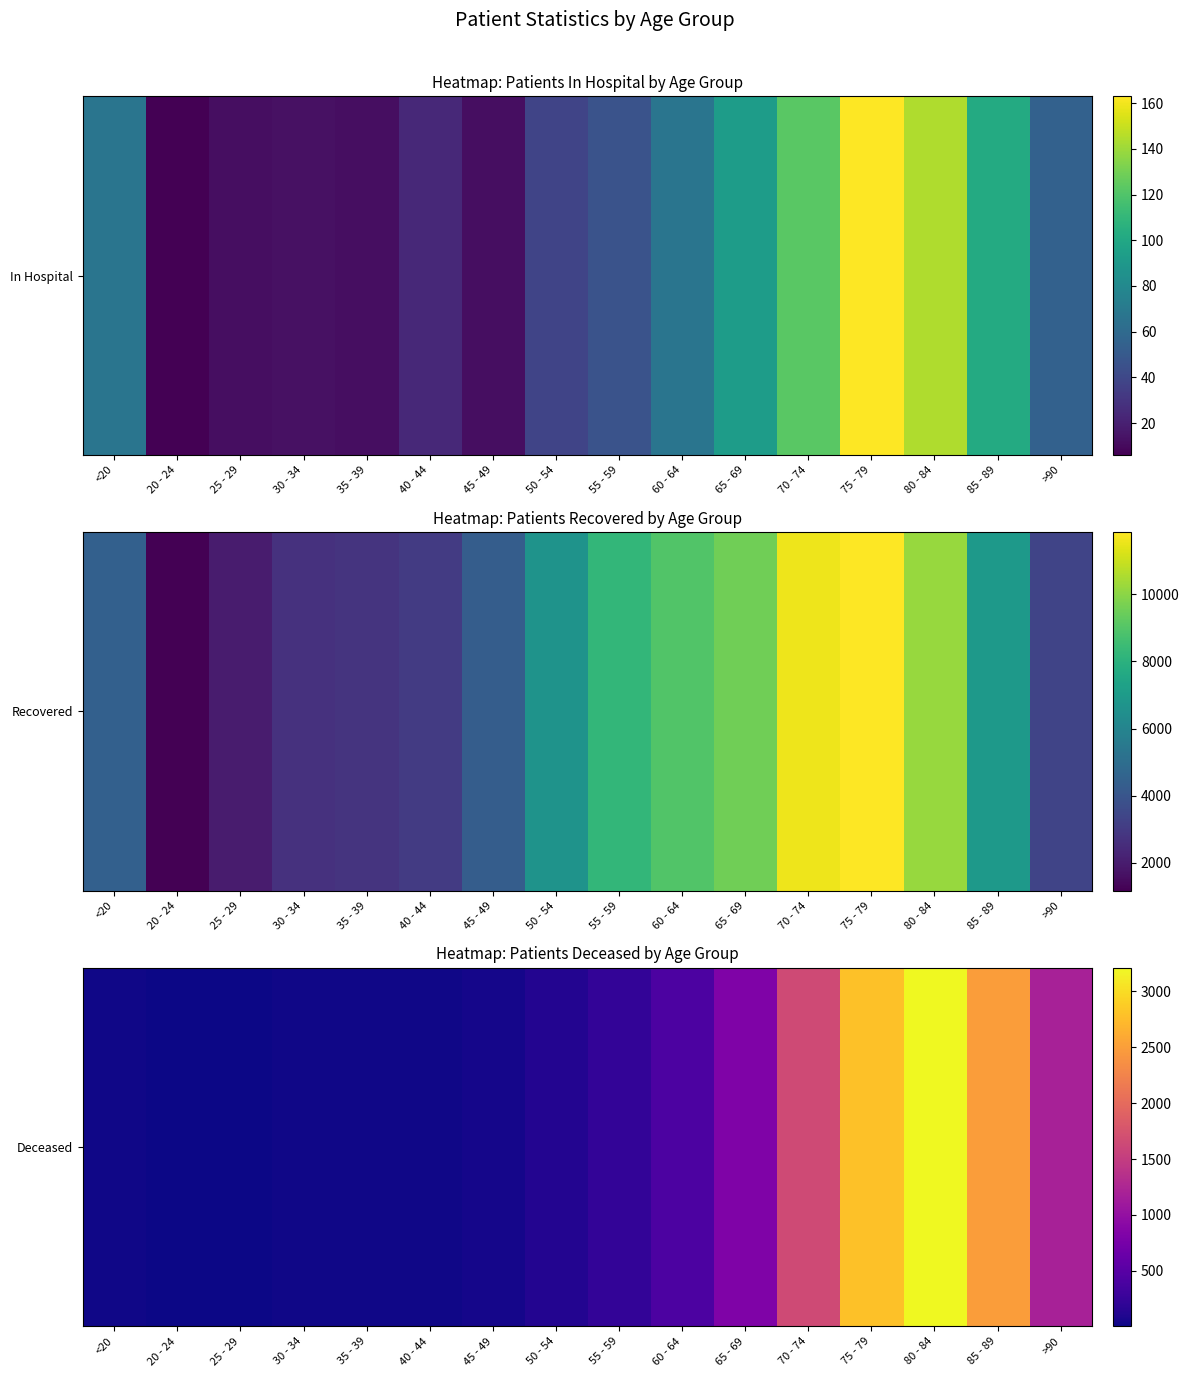

What is the ratio of the value at 20 - 24 to the value at 40 - 44?

0.2